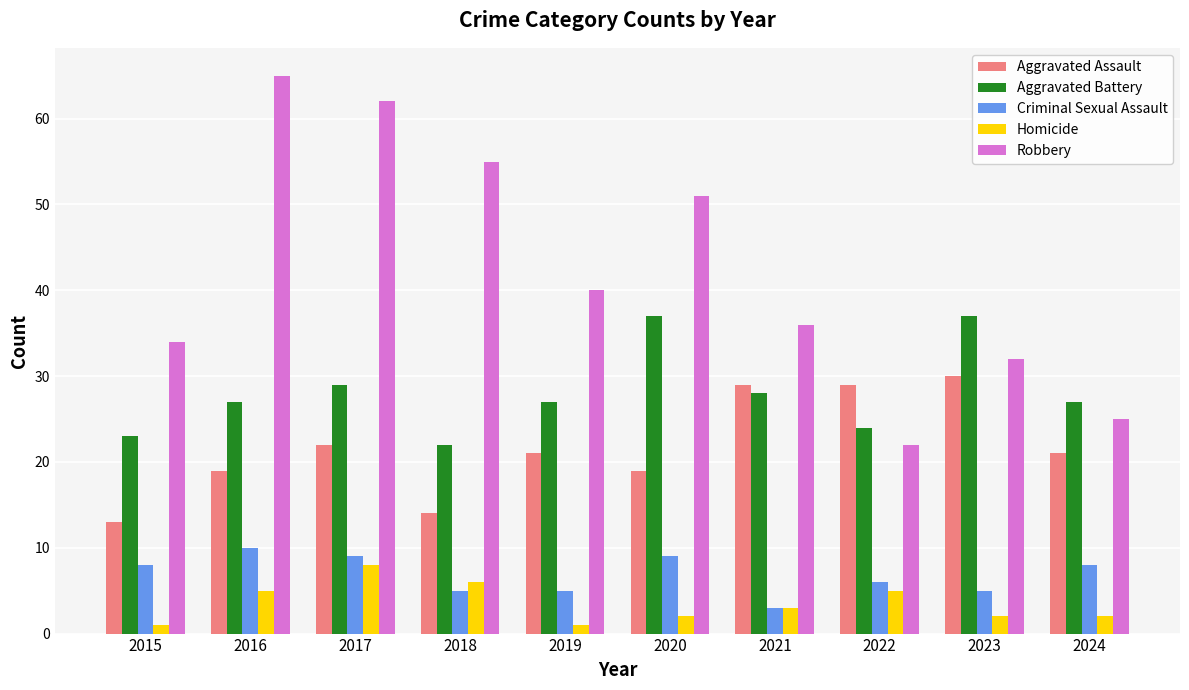

How many groups of bars are there?

10